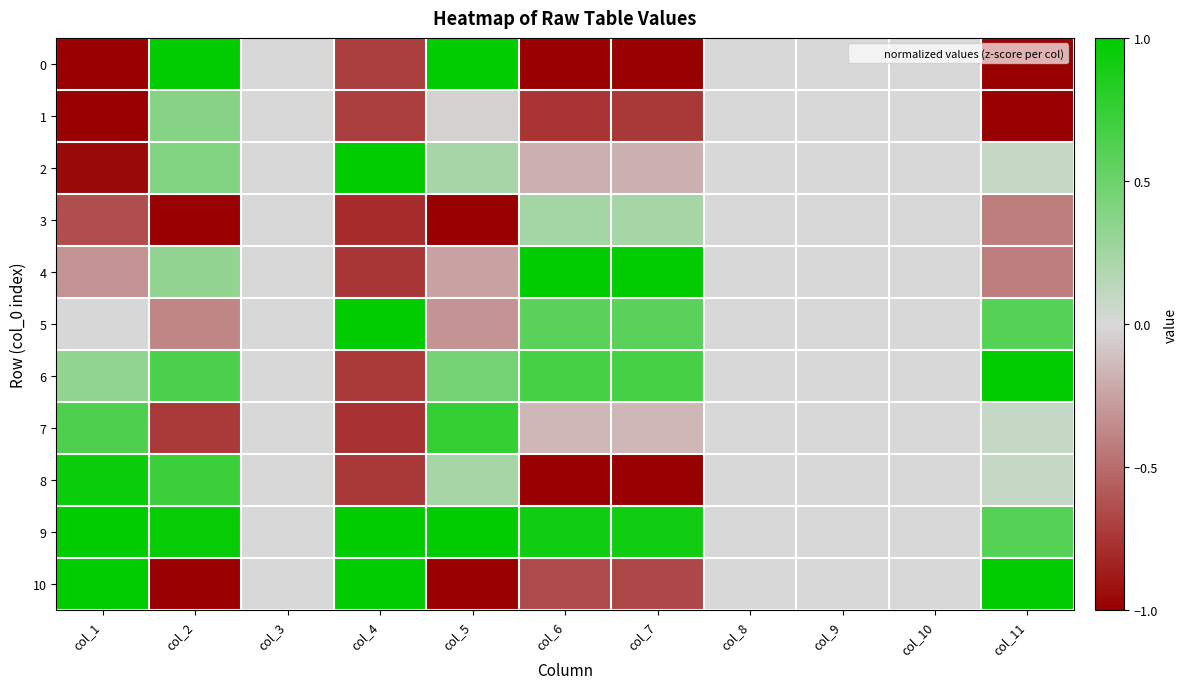

At which category is the sum across all series the highest?

col_2